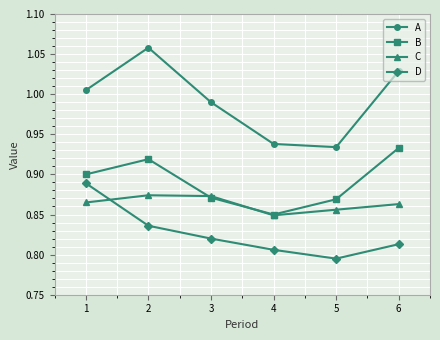

At which category does A reach its first local peak?

2